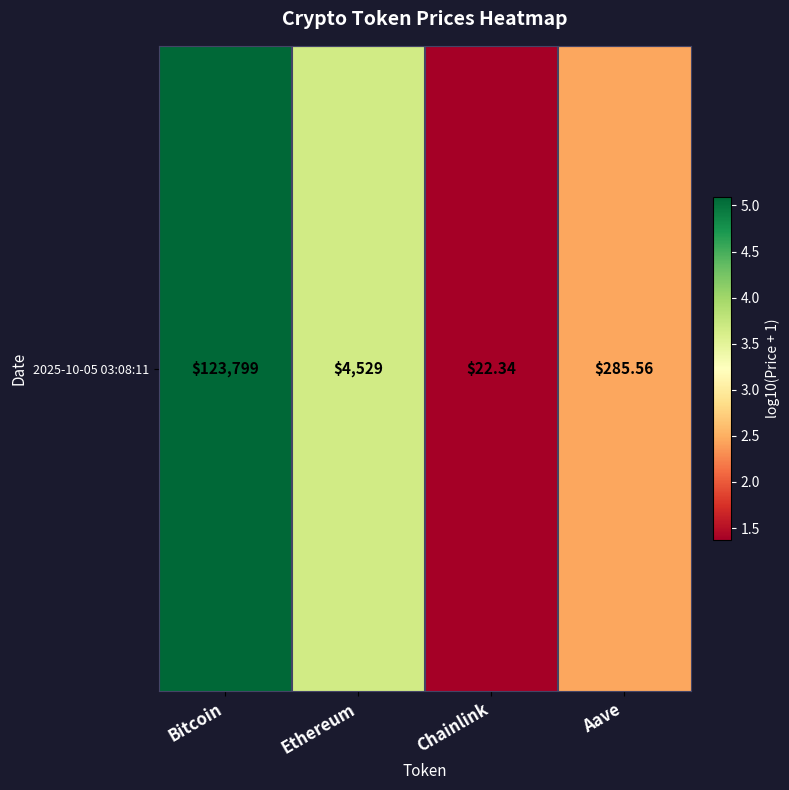

What is the change in value from Chainlink to Aave?

+1.1